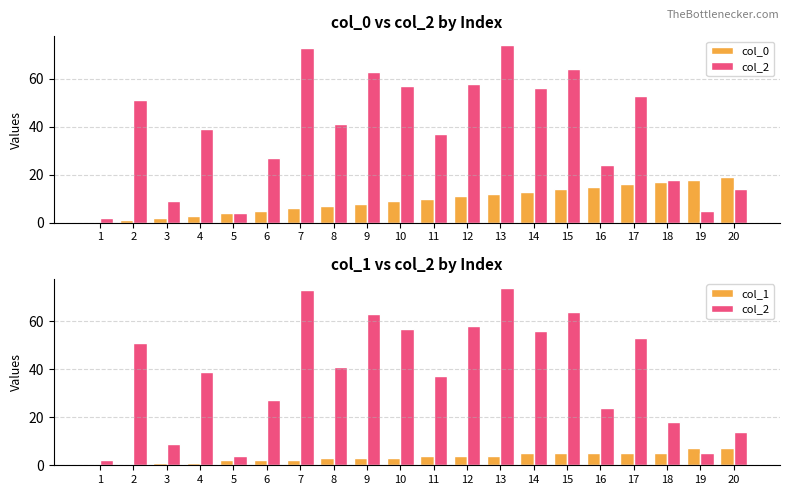

What is the difference between the maximum and minimum values in the col_2 series?

72